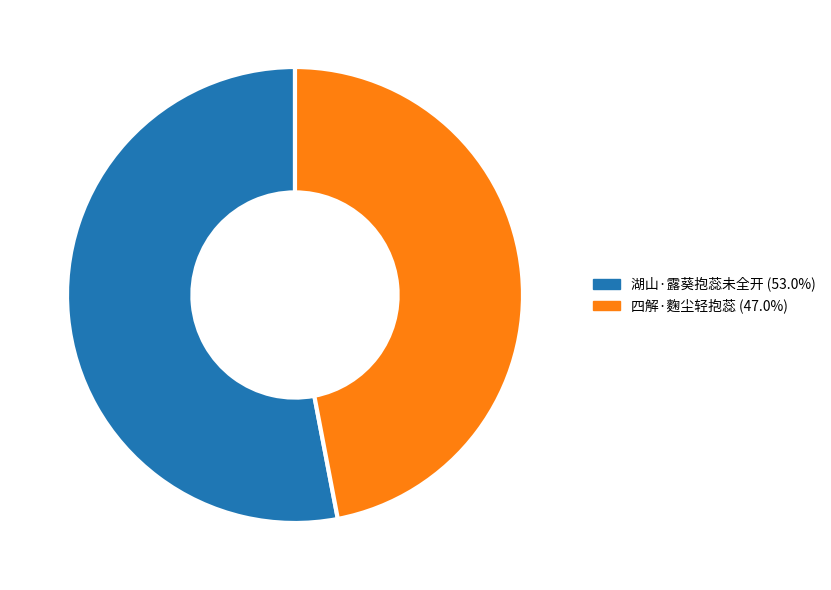

Which category has the smallest portion of the pie?

四解·麴尘轻抱蕊